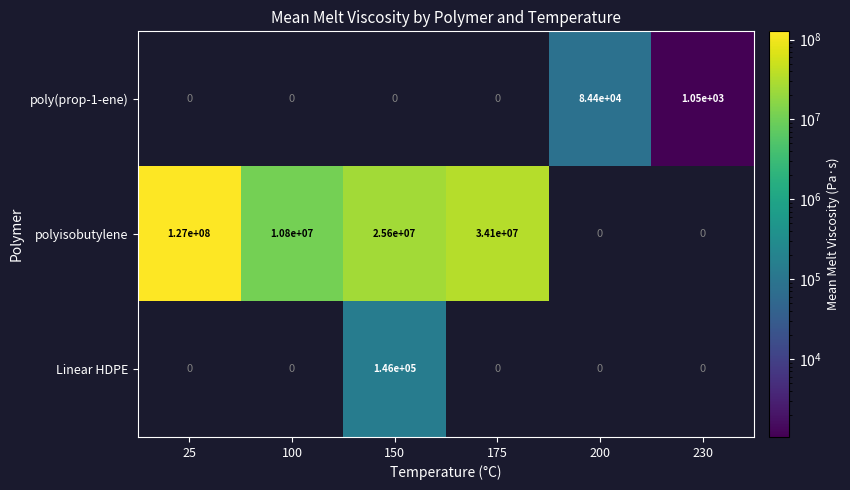

What is the greatest value displayed?

127000000